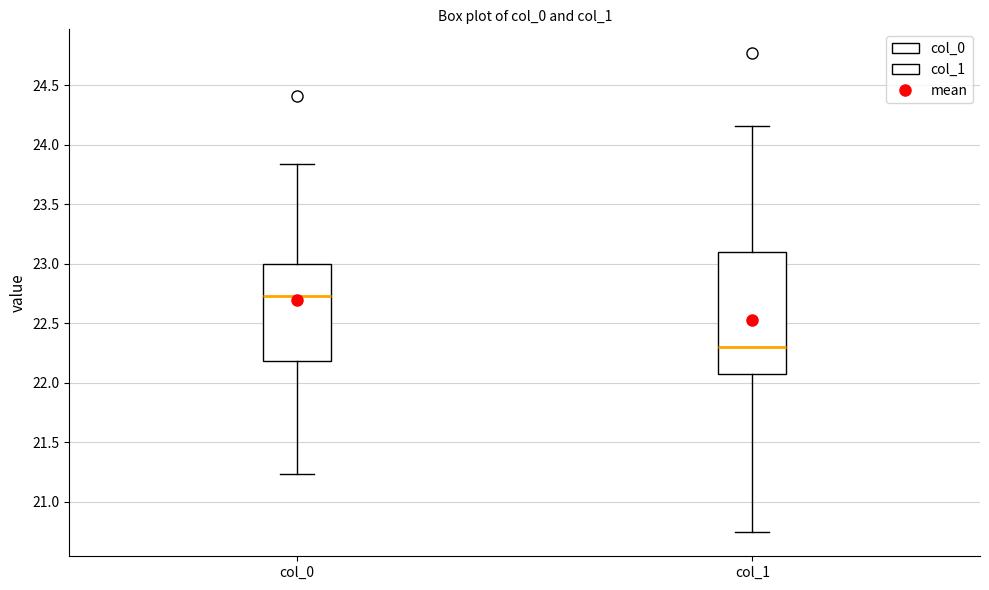

Reading left to right, transcribe this box plot: for each box, give where its median line is, the range the box spans, and where its two whiskers end, as read against the y-axis. The values are not printed on the chart, so give them approximately, as read against the axis.

col_0: median 22.75, box 22.20 to 23.00, whiskers 21.25 to 23.85
col_1: median 22.30, box 22.05 to 23.10, whiskers 20.75 to 24.15